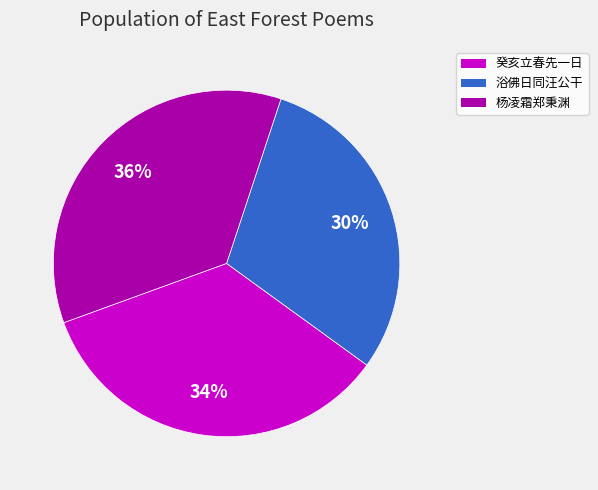

To the nearest percent, what is the difference between the largest and smallest slice percentages?

6%